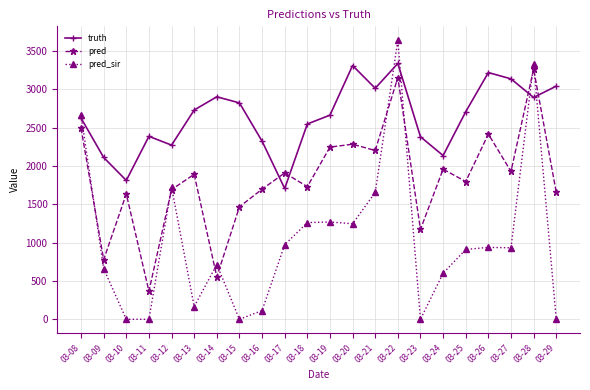

Which label corresponds to the largest value in the chart?

03-22